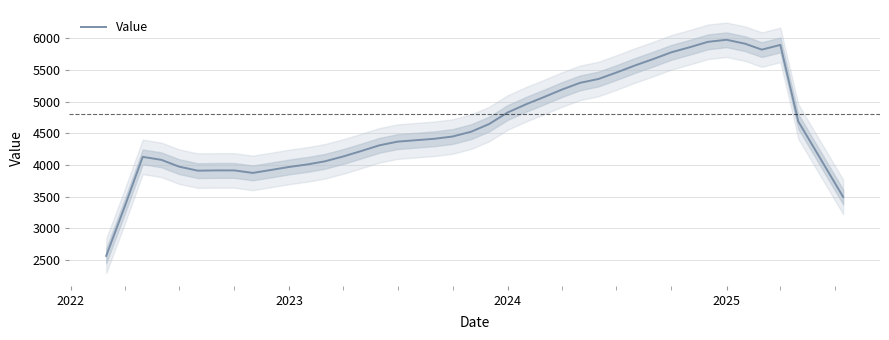

What is the minimum value for Value?

2564.6